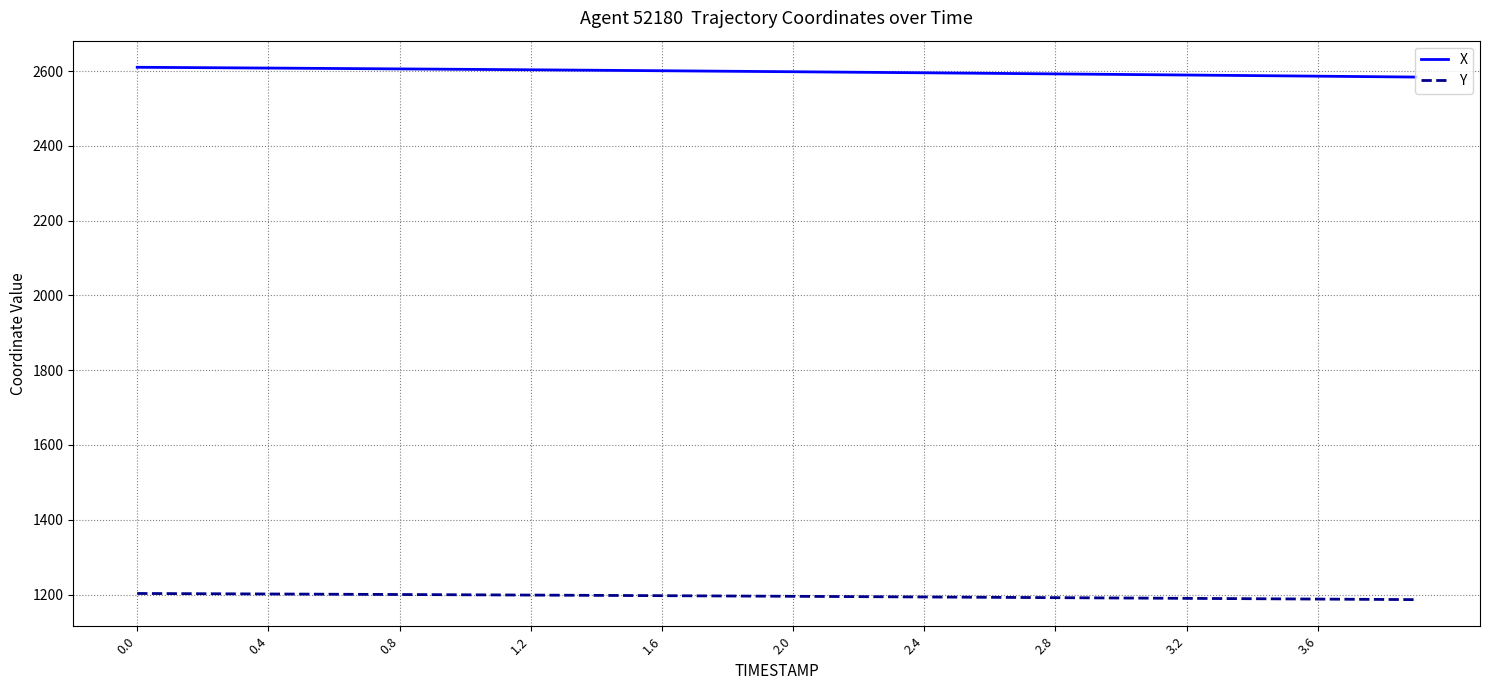

Is this an area chart (filled region under the line)?

No